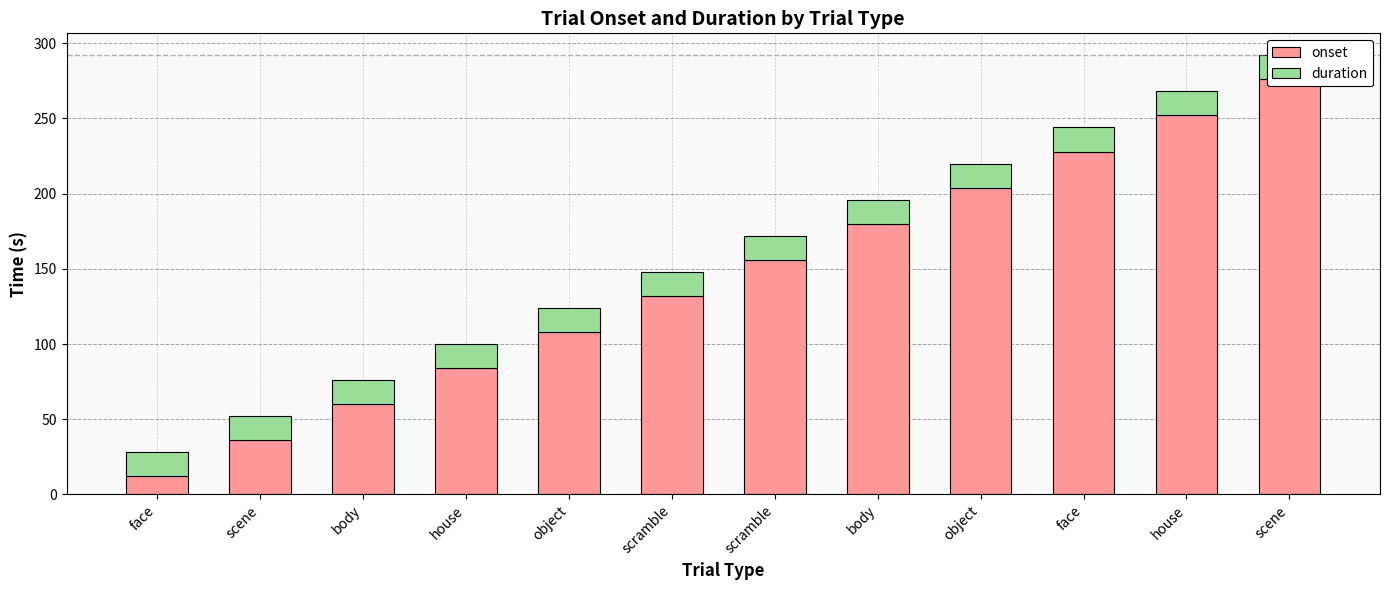

What is the average value of the onset series?

144.0